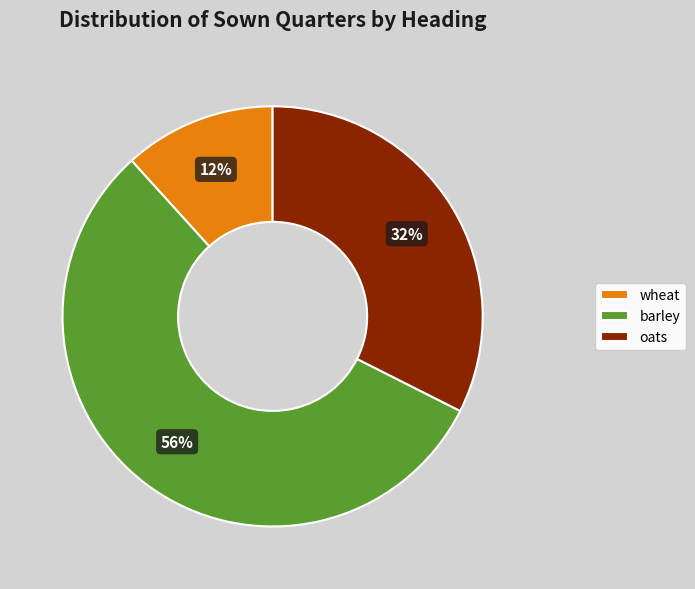

What is the smallest slice in the pie chart?

wheat